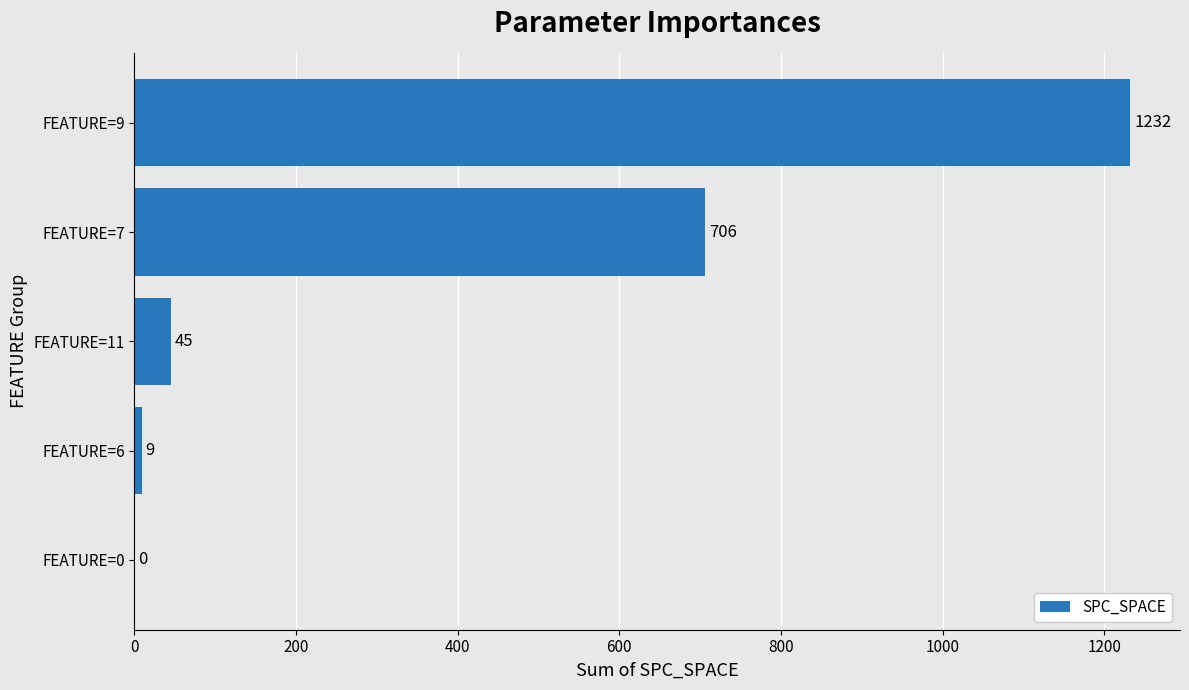

What is the sum of all values?

1992